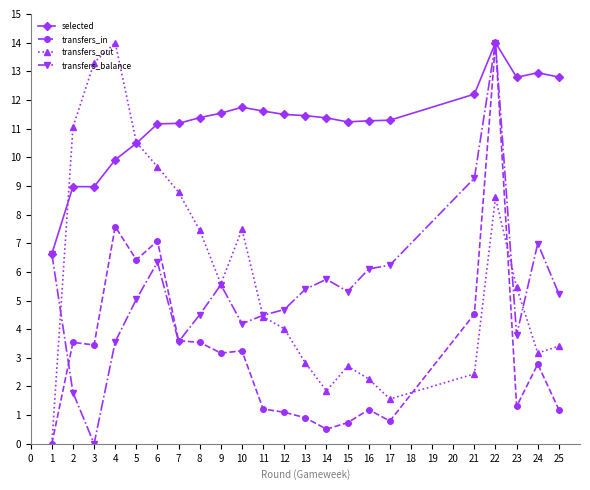

Which series changed the most between 14 and 16?

transfers_in